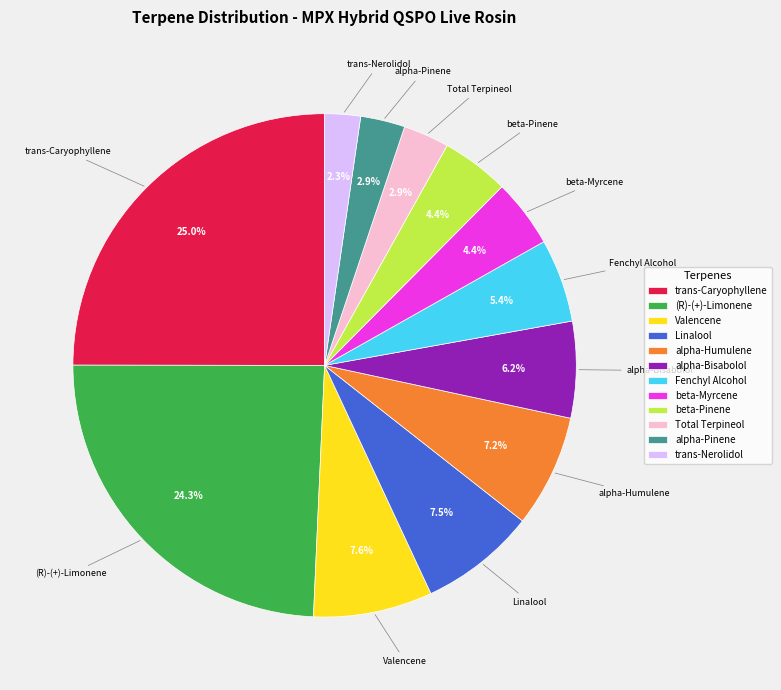

What is the largest slice in the pie chart?

trans-Caryophyllene